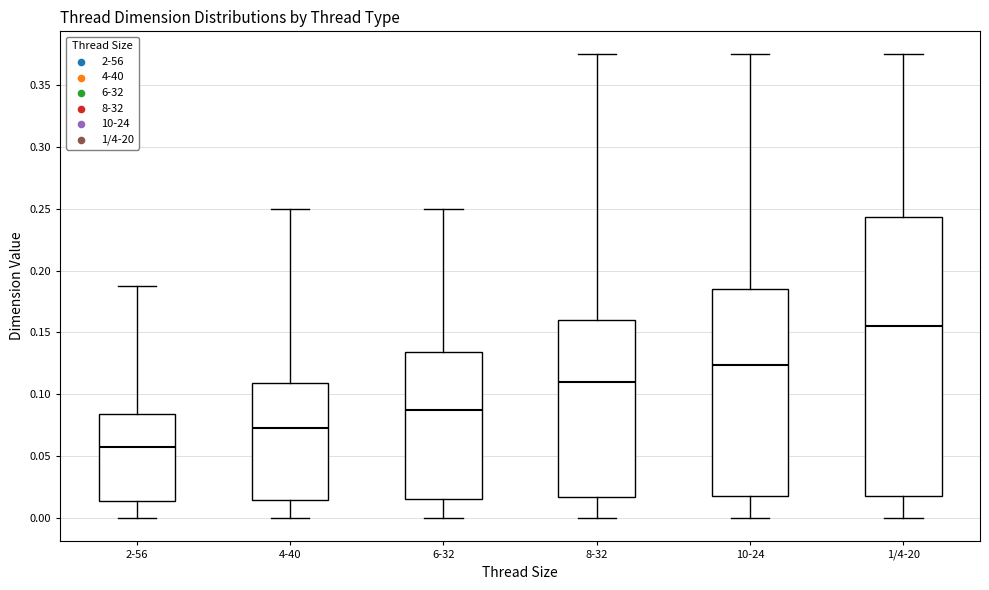

Reading left to right, read every box against the y-axis: the position of its median line, the range the box covers, and the ends of its whiskers. The values are not printed on the chart, so give them approximately, as read against the axis.

2-56: median 0.060, box 0.015 to 0.085, whiskers 0.000 to 0.190
4-40: median 0.075, box 0.015 to 0.110, whiskers 0.000 to 0.250
6-32: median 0.090, box 0.015 to 0.135, whiskers 0.000 to 0.250
8-32: median 0.110, box 0.015 to 0.160, whiskers 0.000 to 0.375
10-24: median 0.125, box 0.020 to 0.185, whiskers 0.000 to 0.375
1/4-20: median 0.155, box 0.020 to 0.245, whiskers 0.000 to 0.375